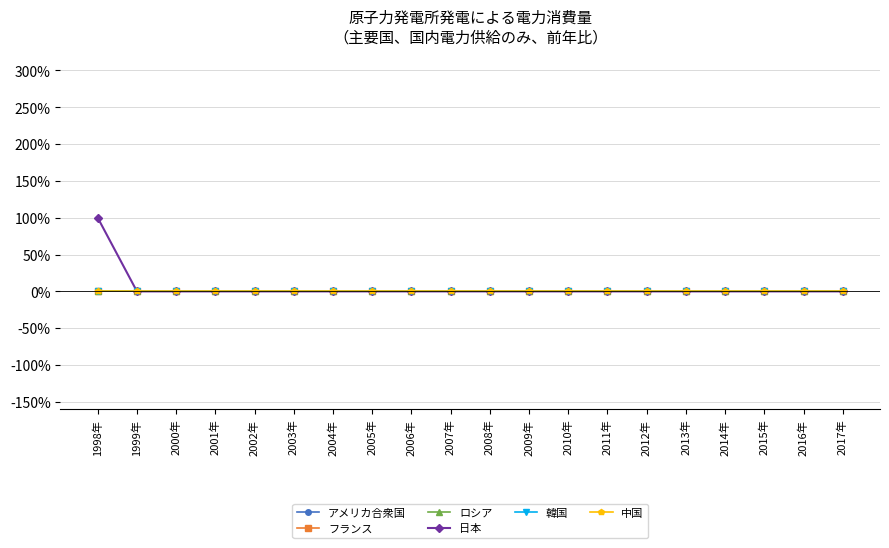

Is this an area chart (filled region under the line)?

No